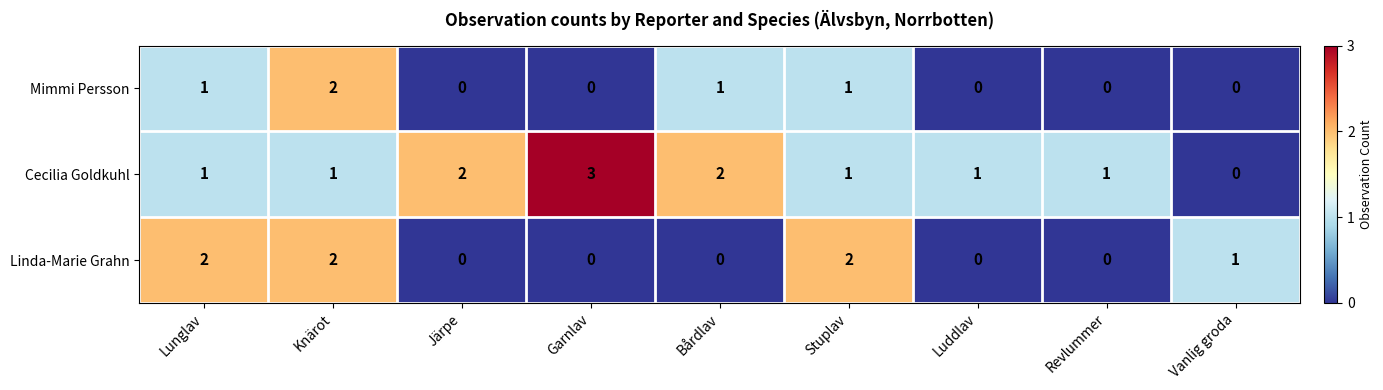

How many Cecilia Goldkuhl values are between 1 and 2?

7